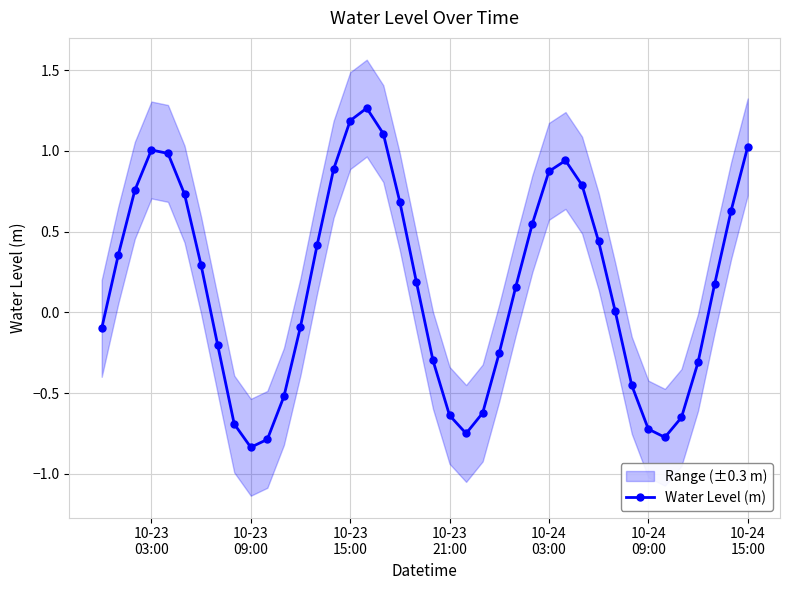

How many points are higher than both their immediate neighbors (excluding endpoints)?

3